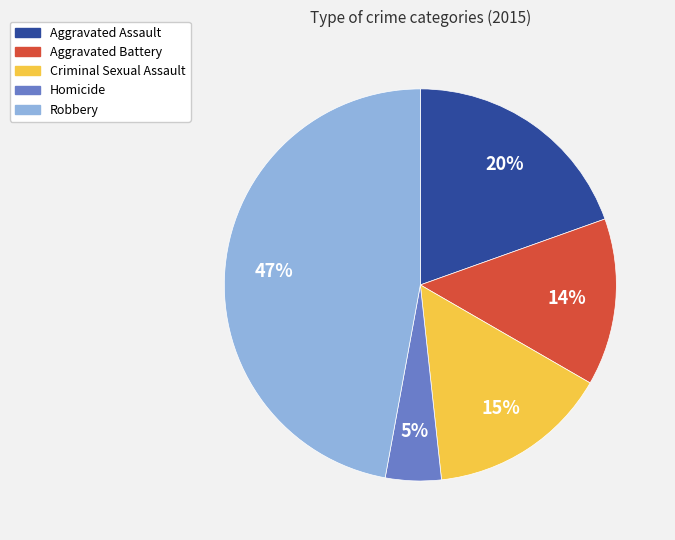

Between Robbery and Aggravated Assault, which is larger?

Robbery